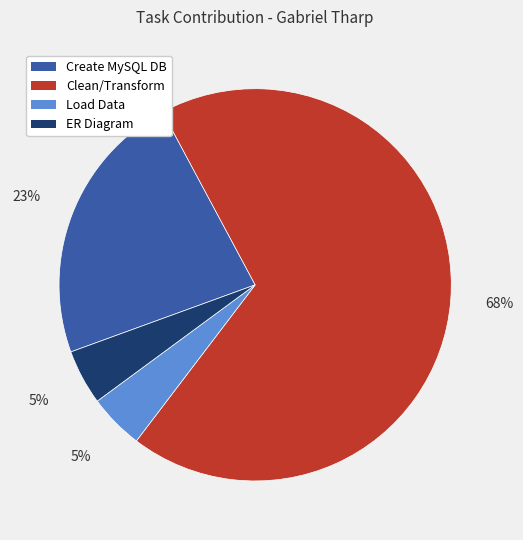

What is the majority slice?

Clean/Transform